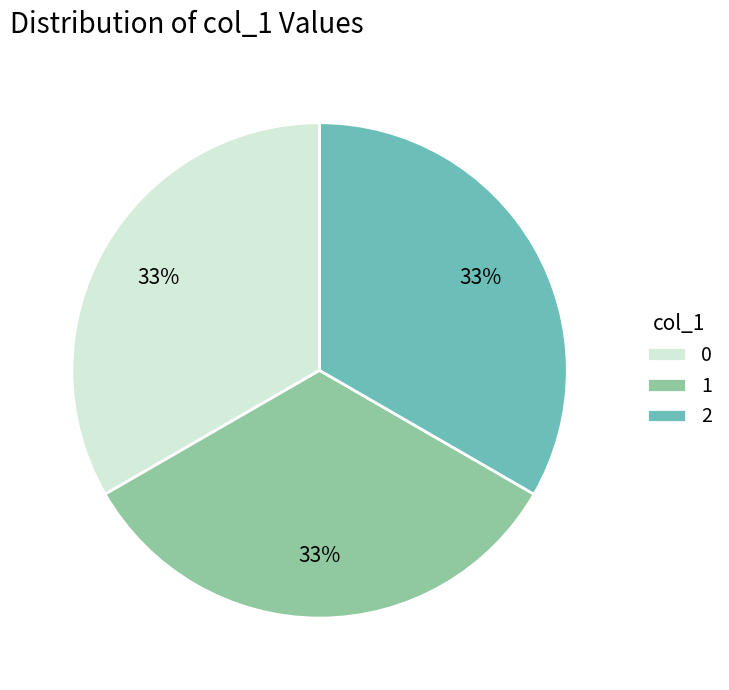

Is there any slice that represents more than half of the pie?

No